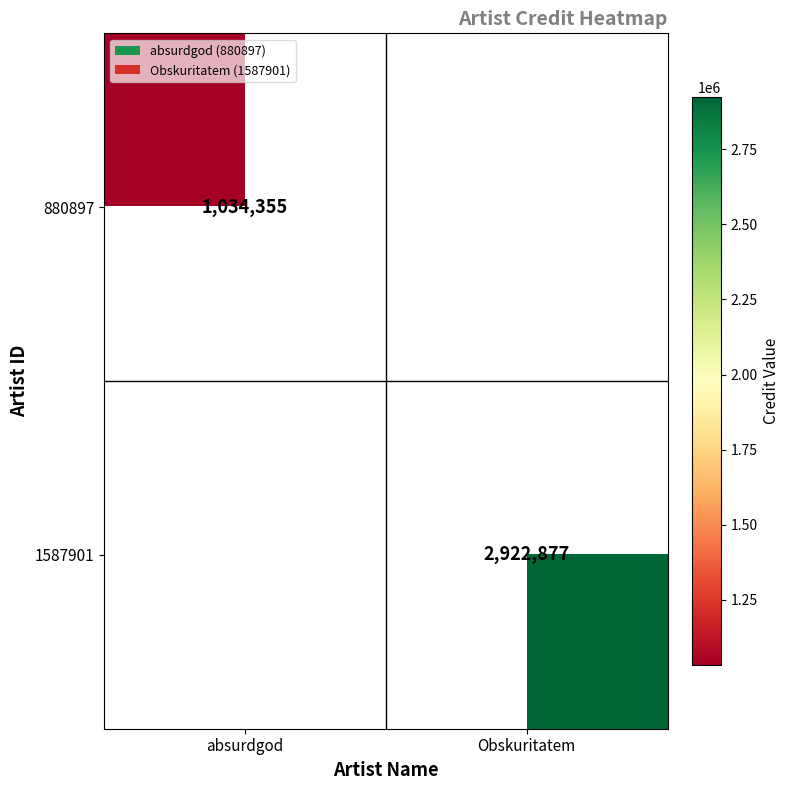

The 880897 series shows 1034355 at absurdgod. True or false?

True